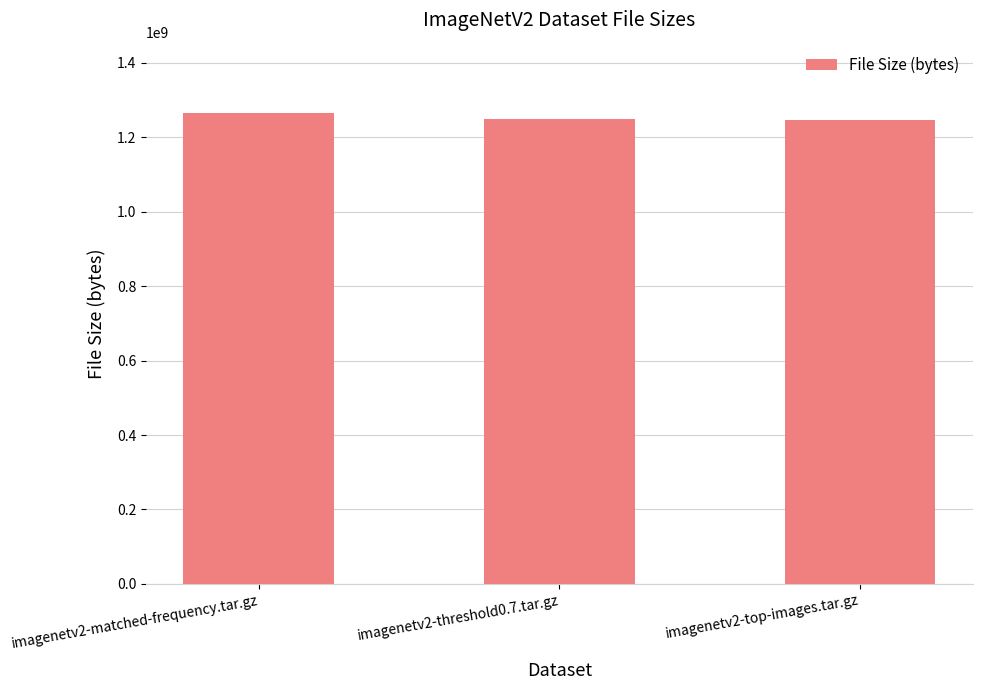

The value at imagenetv2-threshold0.7.tar.gz is 1249906176. True or false?

True